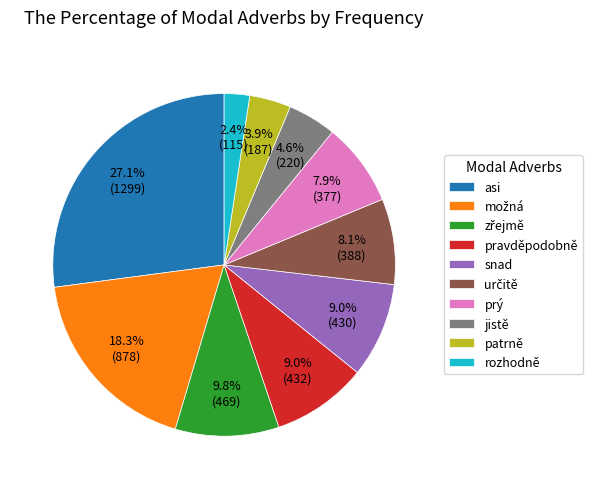

Combined, do jistě and snad account for over 50%?

No